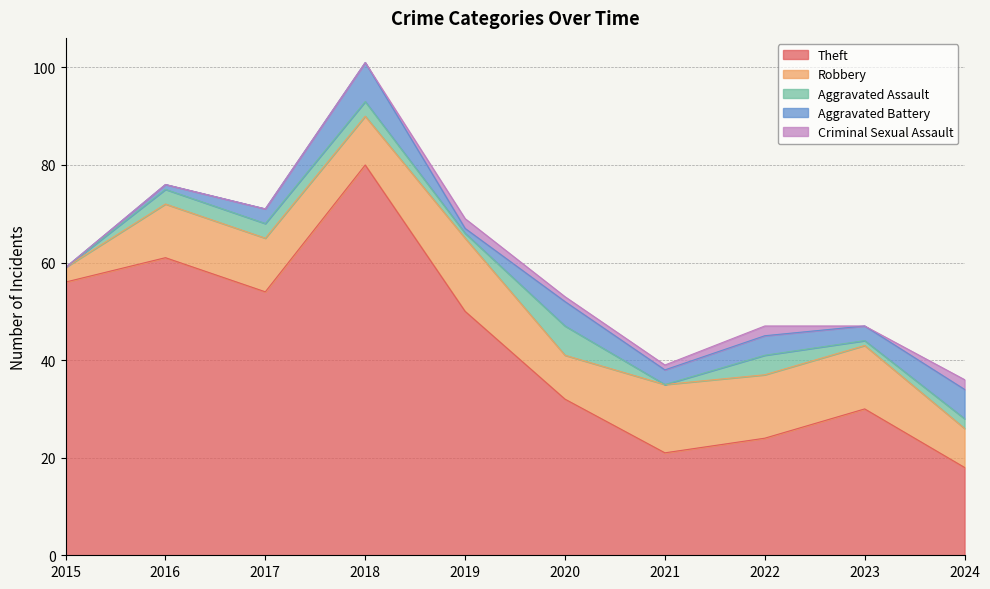

Reading right to left, extract all data points from this chart.

Theft: 2024=18	2023=30	2022=24	2021=21	2020=32	2019=50	2018=80	2017=54	2016=61	2015=56
Robbery: 2024=8	2023=13	2022=13	2021=14	2020=9	2019=15	2018=10	2017=11	2016=11	2015=3
Aggravated Assault: 2024=2	2023=1	2022=4	2021=0	2020=6	2019=1	2018=3	2017=3	2016=3	2015=0
Aggravated Battery: 2024=6	2023=3	2022=4	2021=3	2020=5	2019=1	2018=8	2017=3	2016=1	2015=0
Criminal Sexual Assault: 2024=2	2023=0	2022=2	2021=1	2020=1	2019=2	2018=0	2017=0	2016=0	2015=0